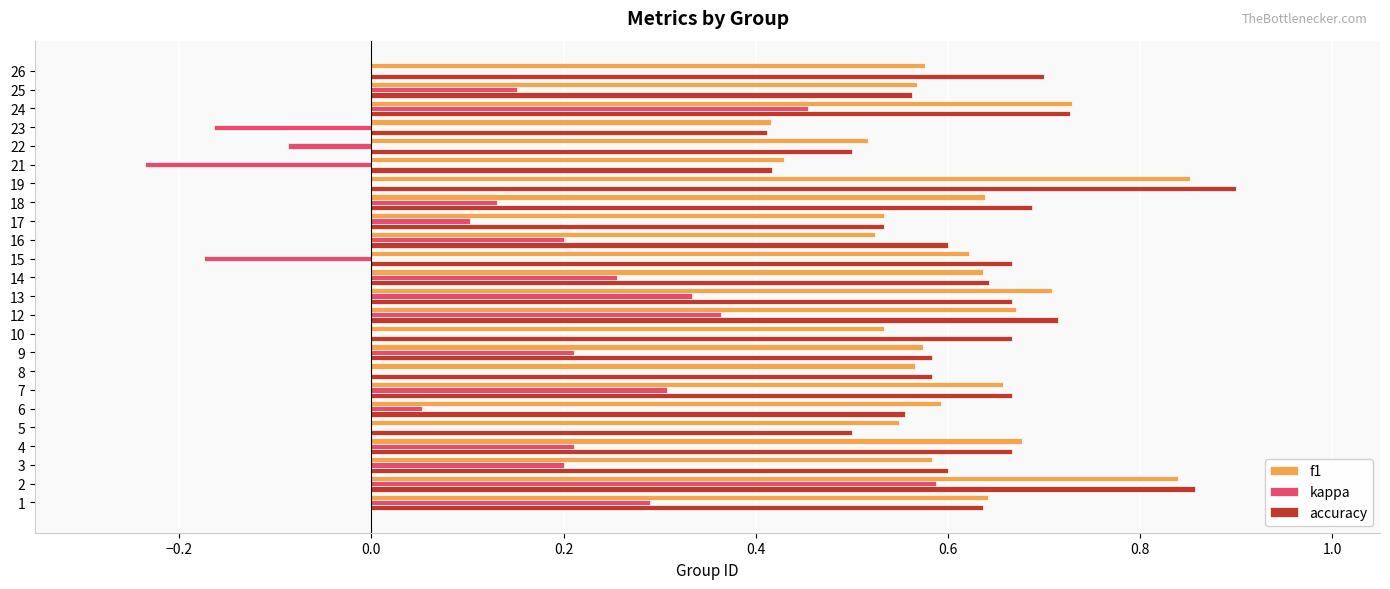

What is the total value across all series at 16?

1.3